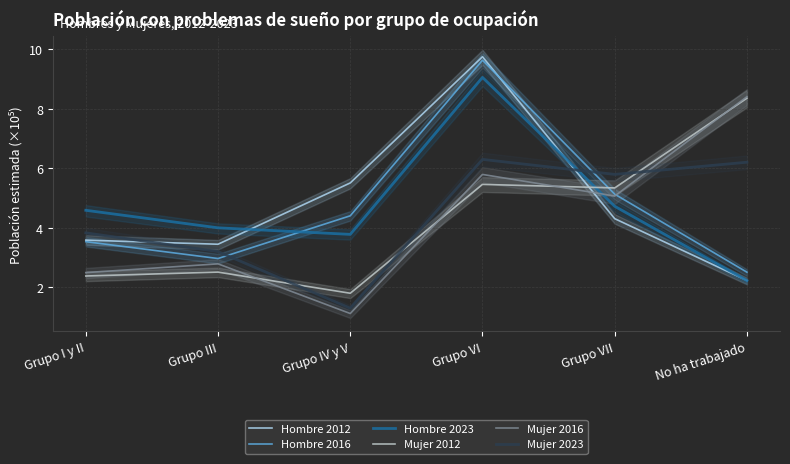

How many lines are shown in the chart?

6